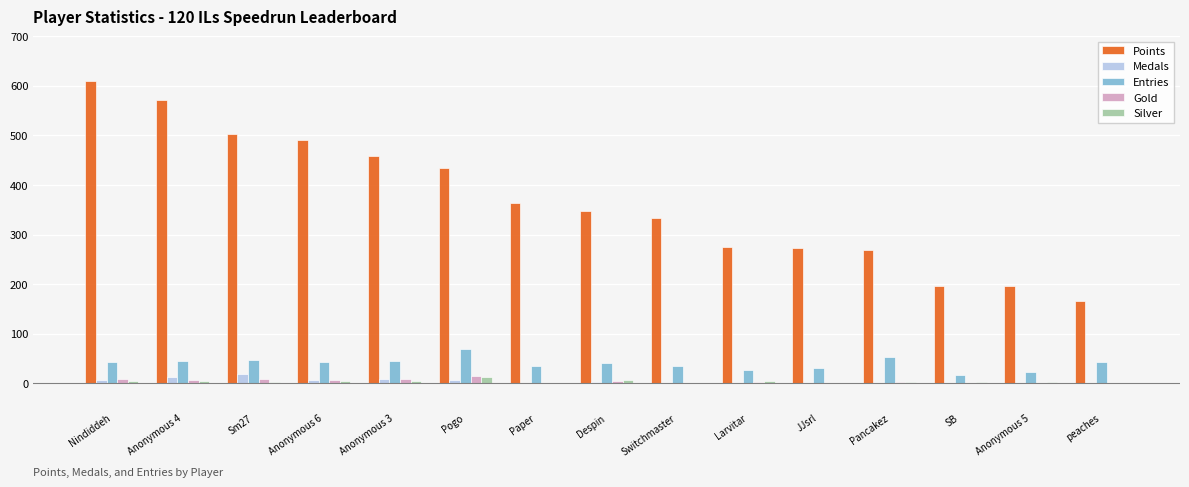

Which category has the highest value in the Points series?

Nindiddeh